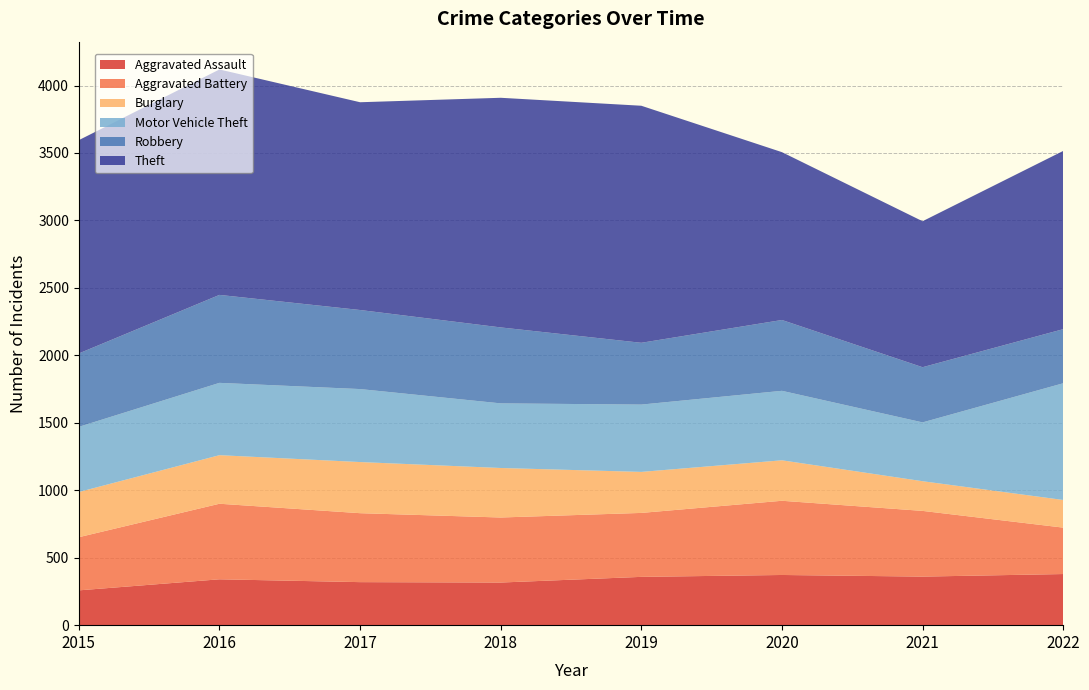

Reading left to right, transcribe all the data shown in this chart.

Aggravated Assault: 258	340	319	316	358	372	360	379
Aggravated Battery: 394	560	511	482	474	550	487	344
Burglary: 335	360	379	367	304	300	220	205
Motor Vehicle Theft: 483	536	541	479	499	515	436	865
Robbery: 544	652	586	563	458	525	409	401
Theft: 1581	1671	1540	1702	1757	1244	1082	1321